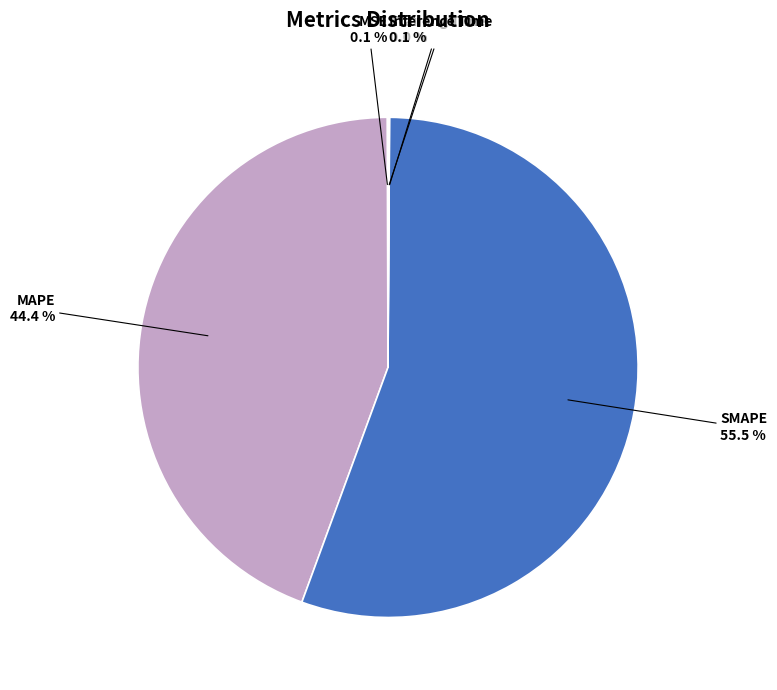

Does SMAPE represent more than half of the total?

Yes